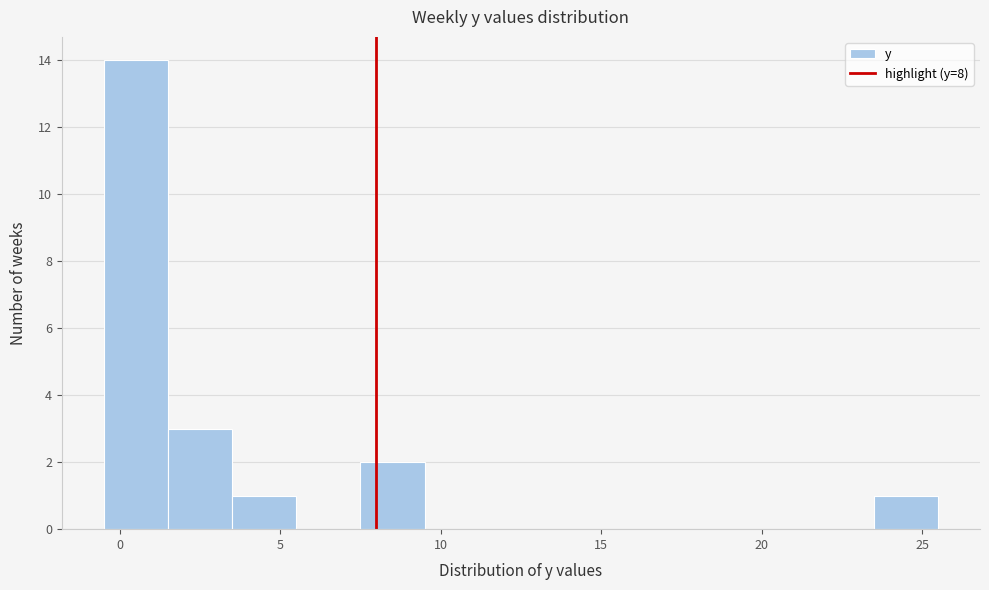

What is the height of the bar covering -0.5 to 1.5 on the x-axis? The values are not printed on the chart, so give them approximately, as read against the axis.

14